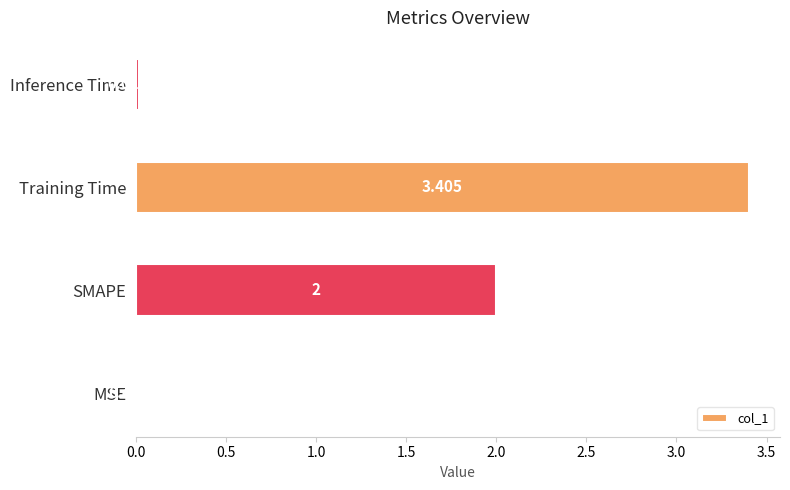

Between MSE and Inference Time, which is larger?

Inference Time